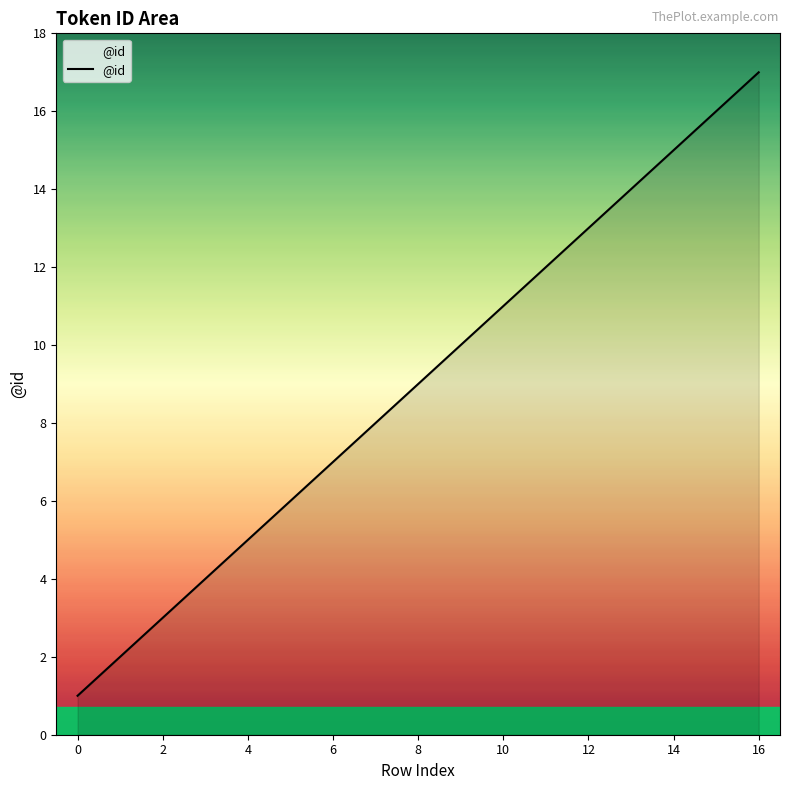

What is the greatest value displayed?

17